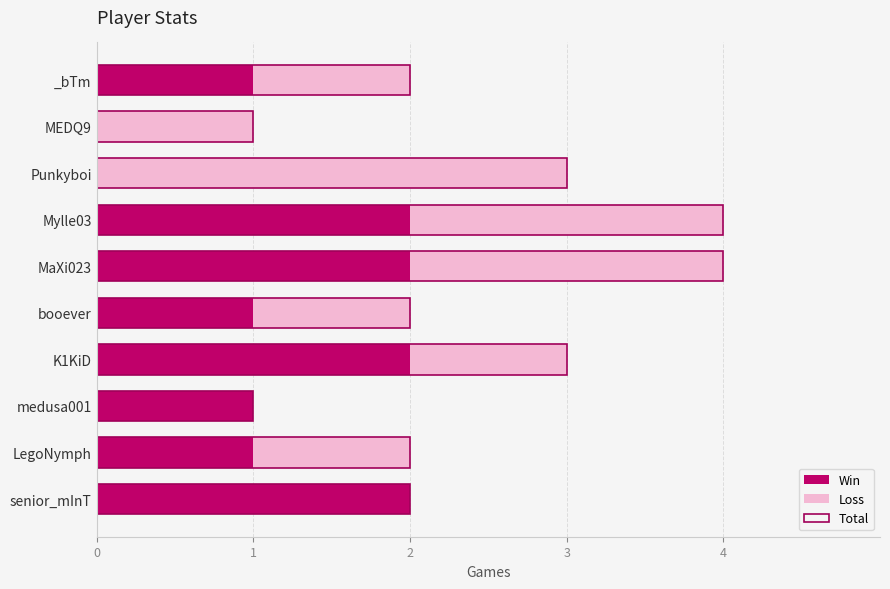

Where is Loss nearest to the value 1?

LegoNymph